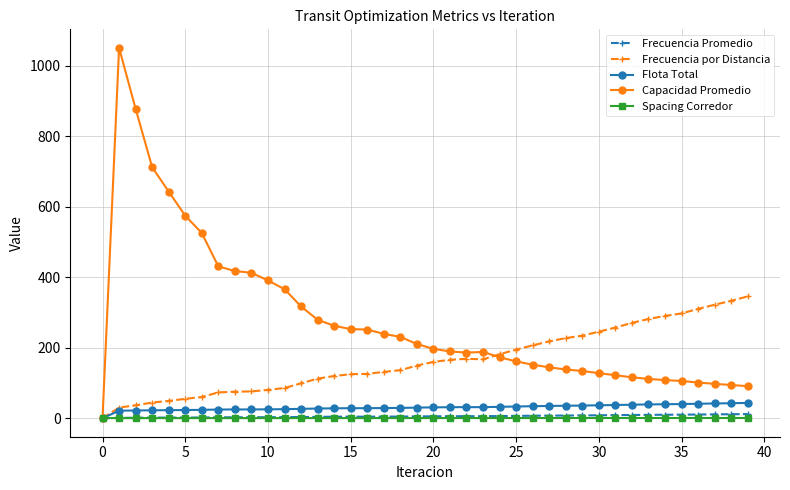

Which series has the largest total across all categories?

Capacidad Promedio